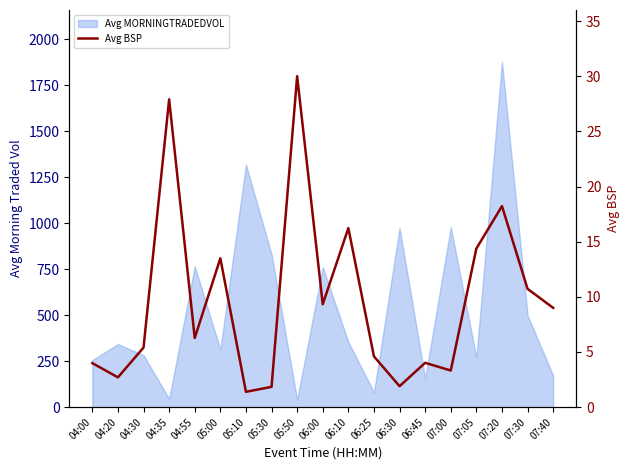

Count the number of categories in the chart.

19